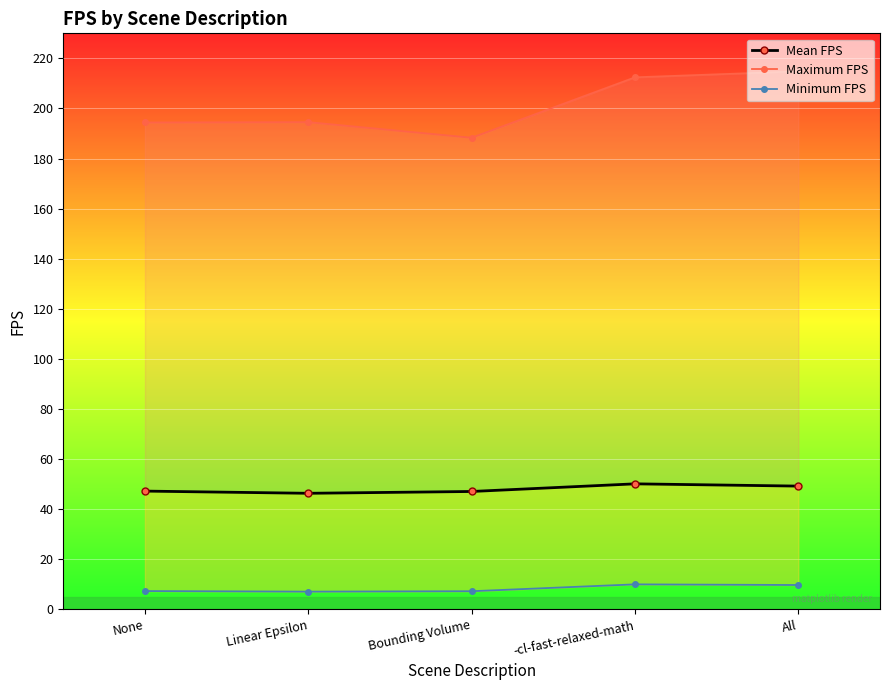

Where does the Maximum FPS series first go above 194?

None